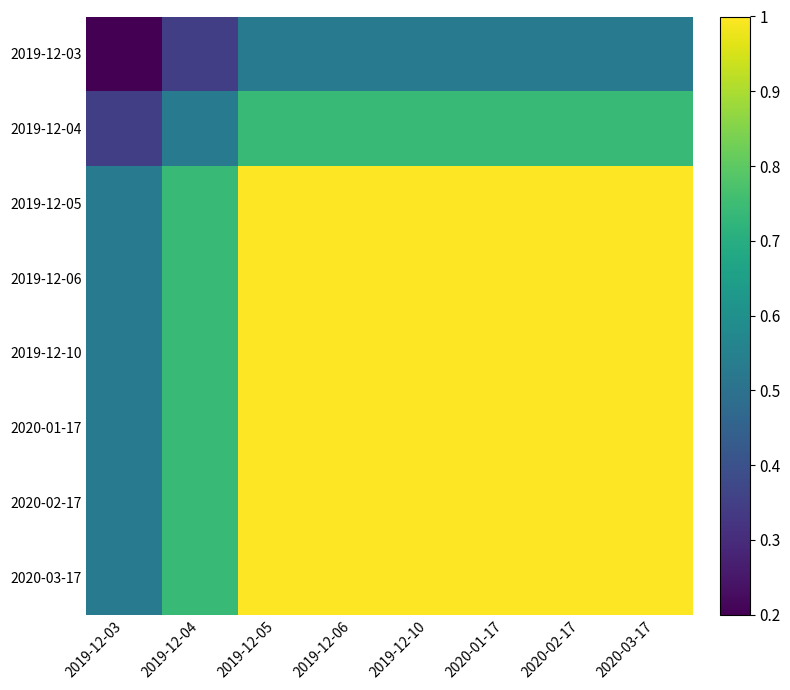

Which series changed the most between 2019-12-03 and 2020-02-17?

2019-12-05